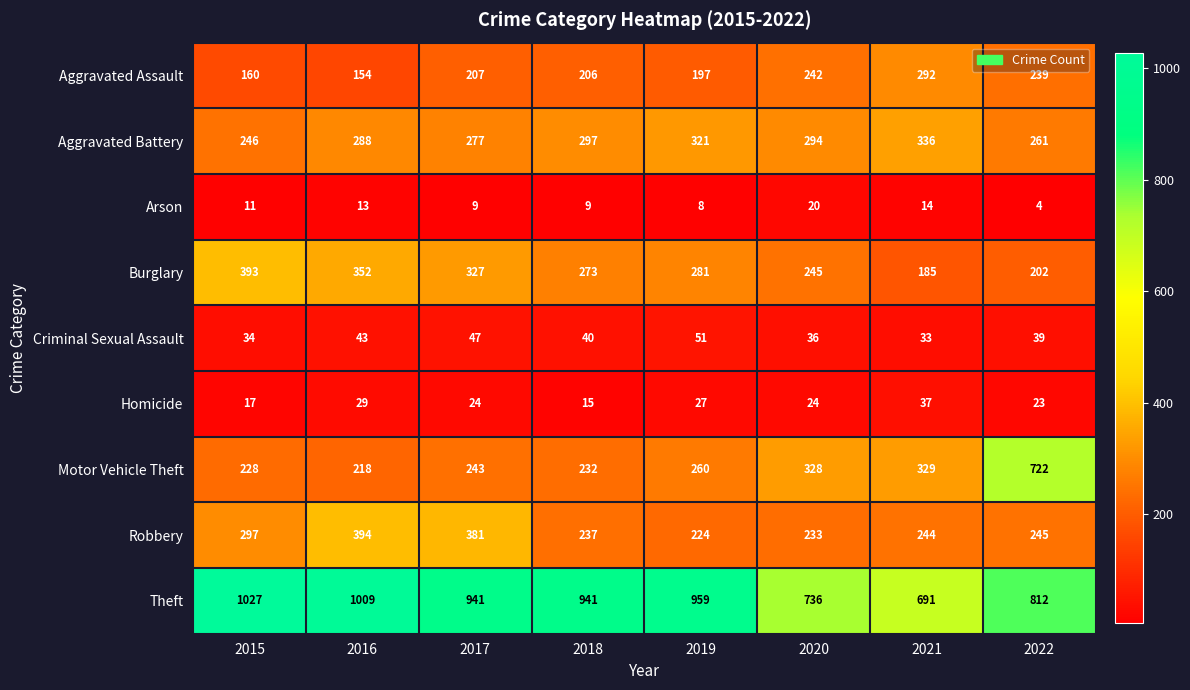

At which category is the sum across all series the highest?

2022